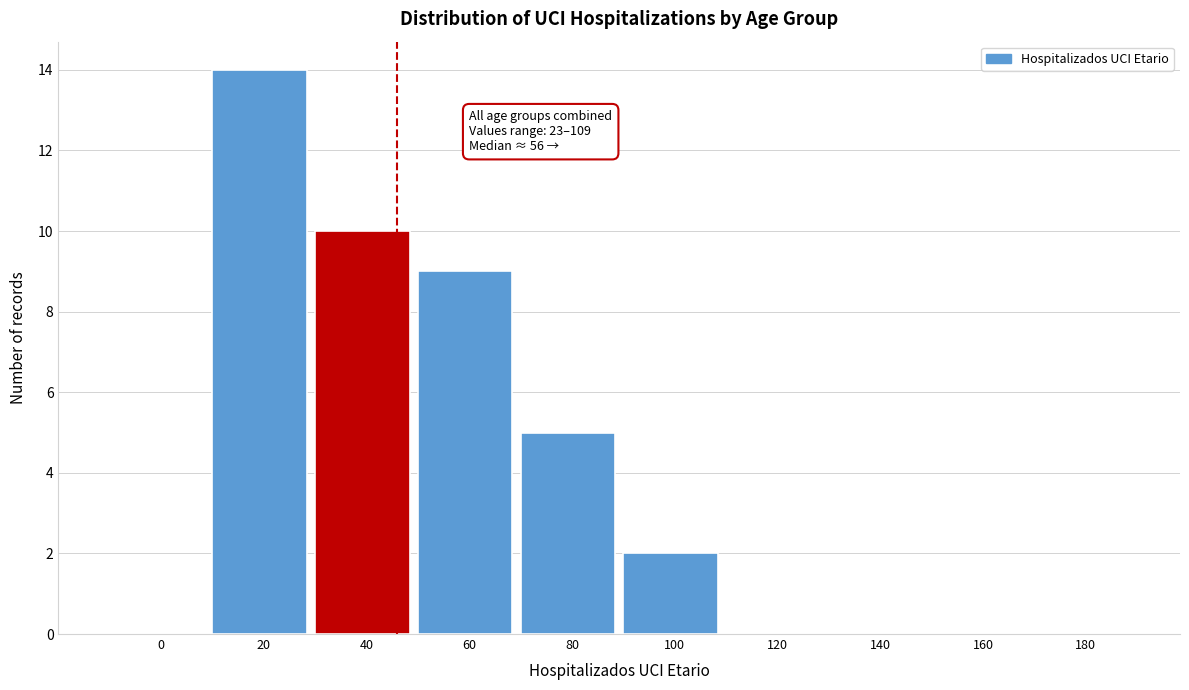

Reading left to right, what are all the values shown in this chart?

0=0	20=14	40=10	60=9	80=5	100=2	120=0	140=0	160=0	180=0